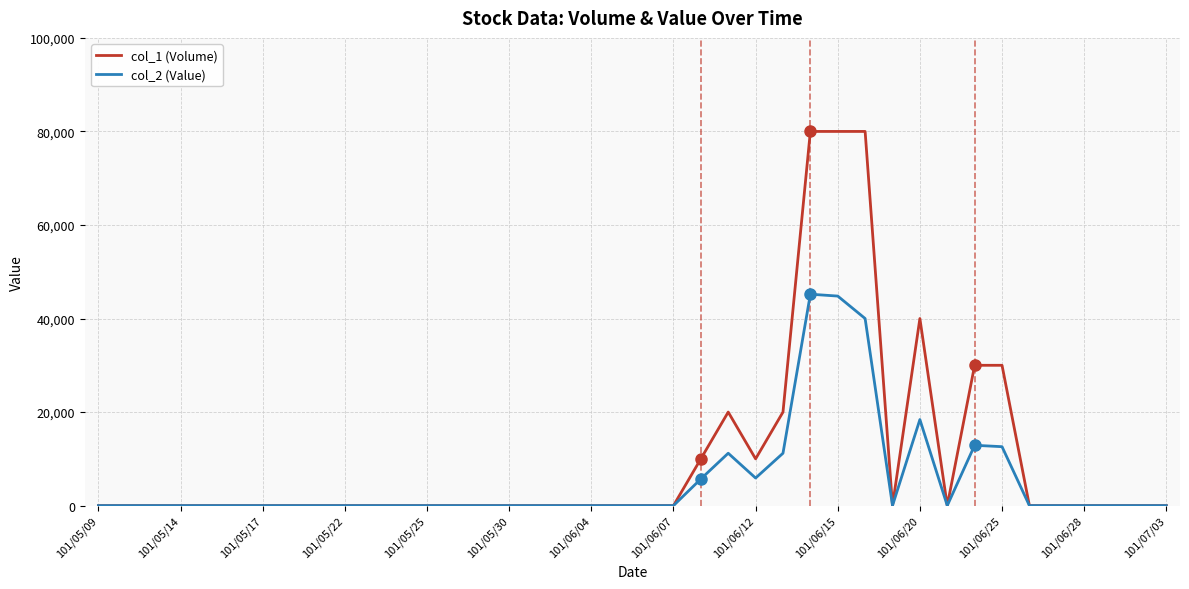

Rank the series by their maximum value, from lowest to highest.

col_2 (Value), col_1 (Volume)